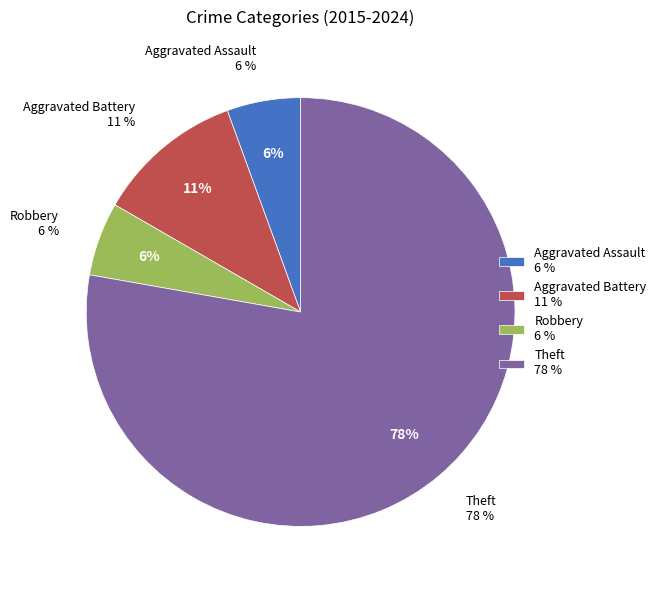

Rank the categories by value from highest to lowest.

Theft, Aggravated Battery, Aggravated Assault, Robbery